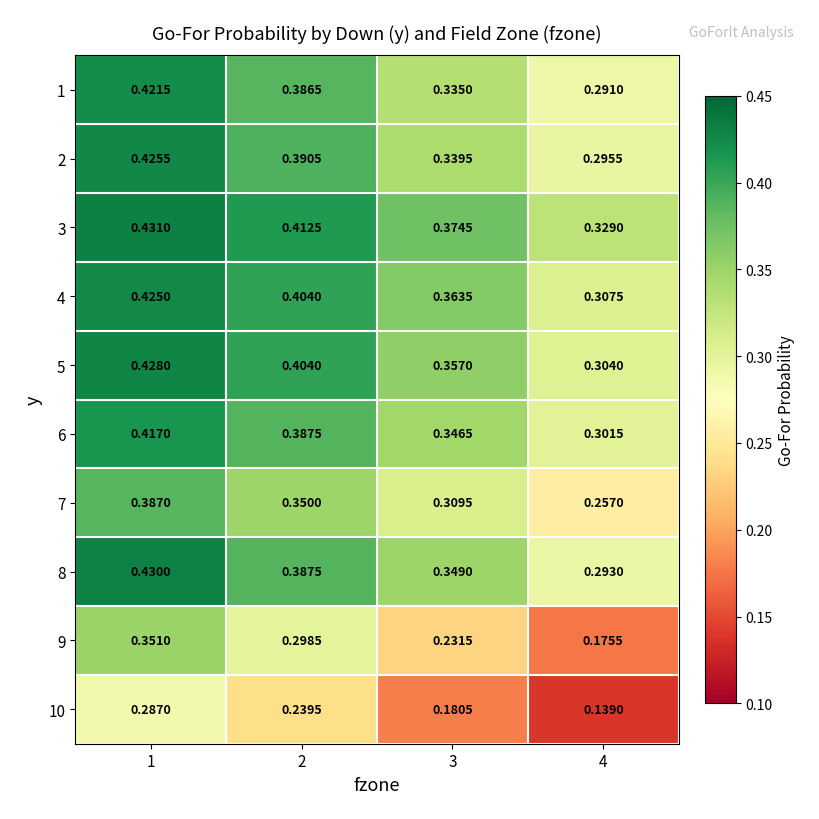

Is the value of 6 at 1 greater than the value of 10 at 4?

Yes